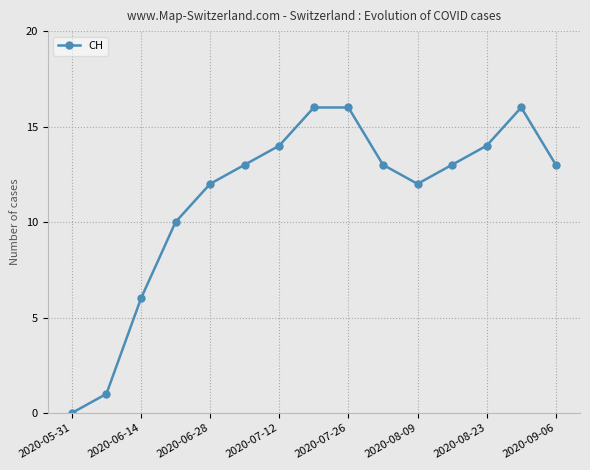

How many interior local valleys (lower than both neighbors) does the data have?

1